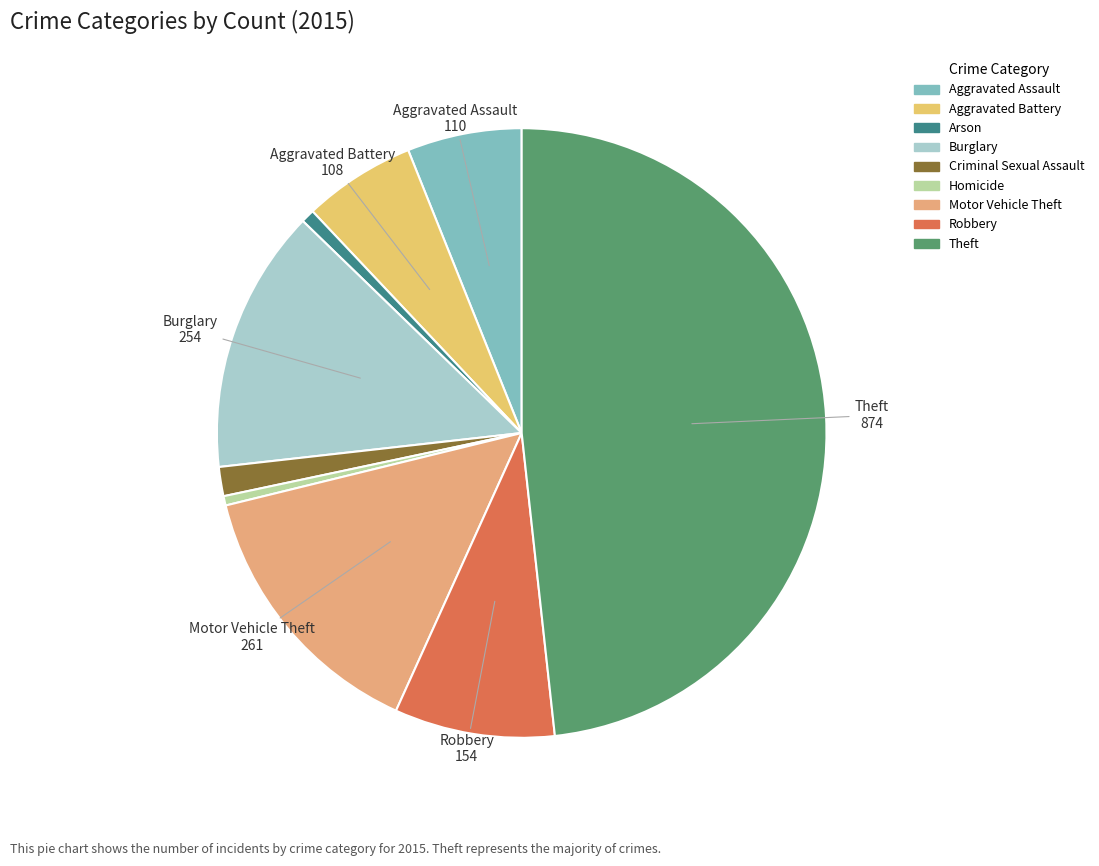

How much of the chart is everything except Burglary?

86.0%